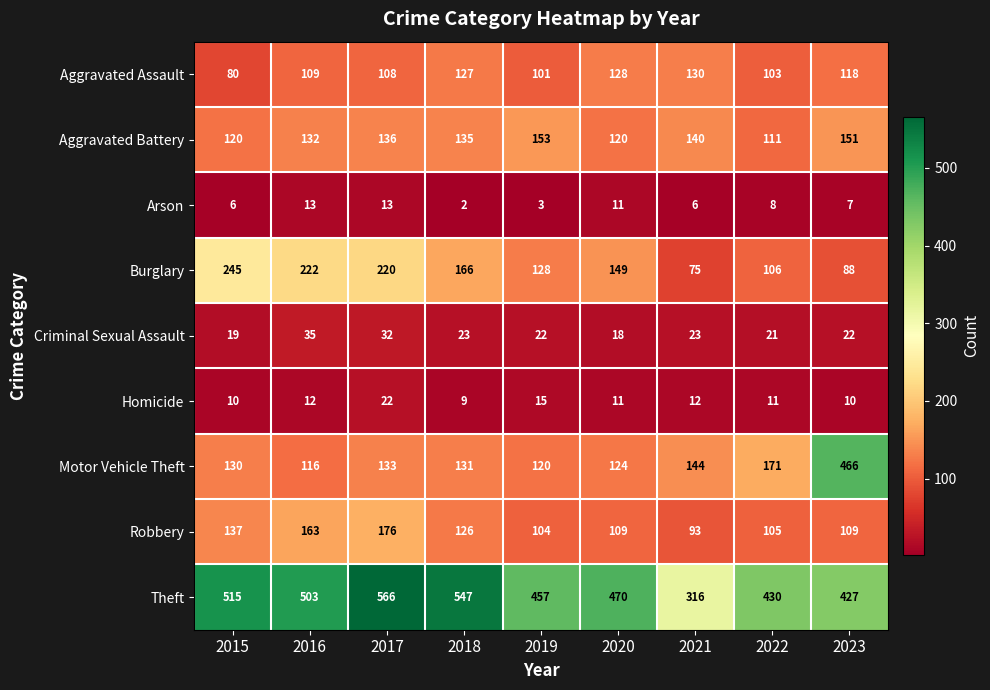

What value does the Criminal Sexual Assault series have at 2021, to the nearest 5?

25